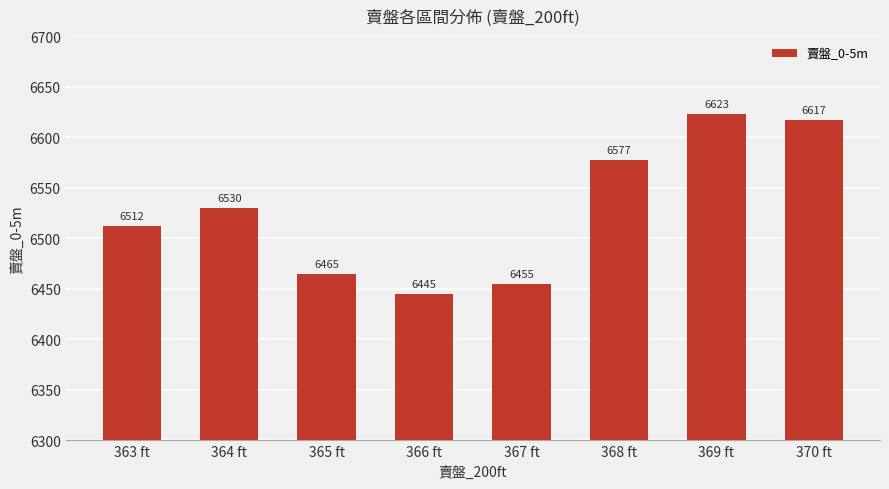

How many series are shown in this chart?

1